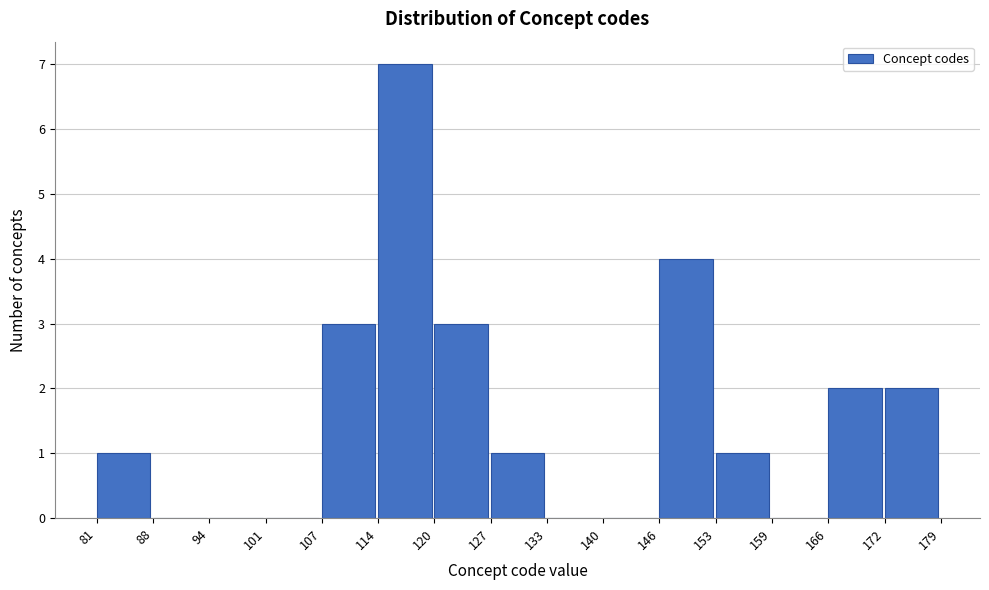

Reading left to right, list every bar in this chart as the range it spans on the x-axis followed by its height. The values are not printed on the chart, so give them approximately, as read against the axis.

81 to 88: 1
88 to 94: 0
94 to 101: 0
101 to 107: 0
107 to 114: 3
114 to 120: 7
120 to 127: 3
127 to 133: 1
133 to 140: 0
140 to 146: 0
146 to 153: 4
153 to 159: 1
159 to 166: 0
166 to 172: 2
172 to 179: 2